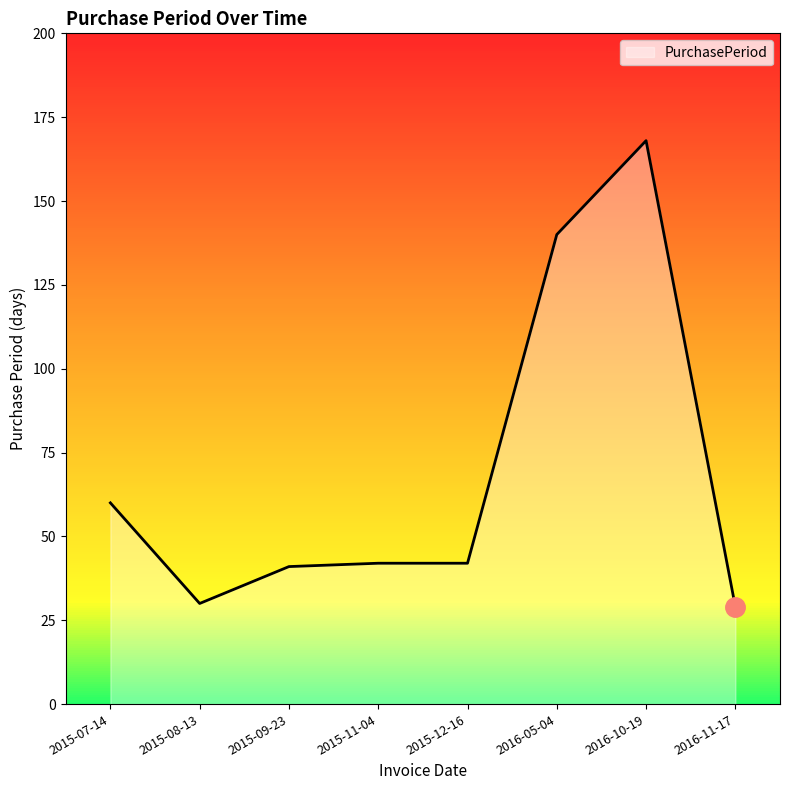

Reading left to right, transcribe all the data shown in this chart.

60	30	41	42	42	140	168	29